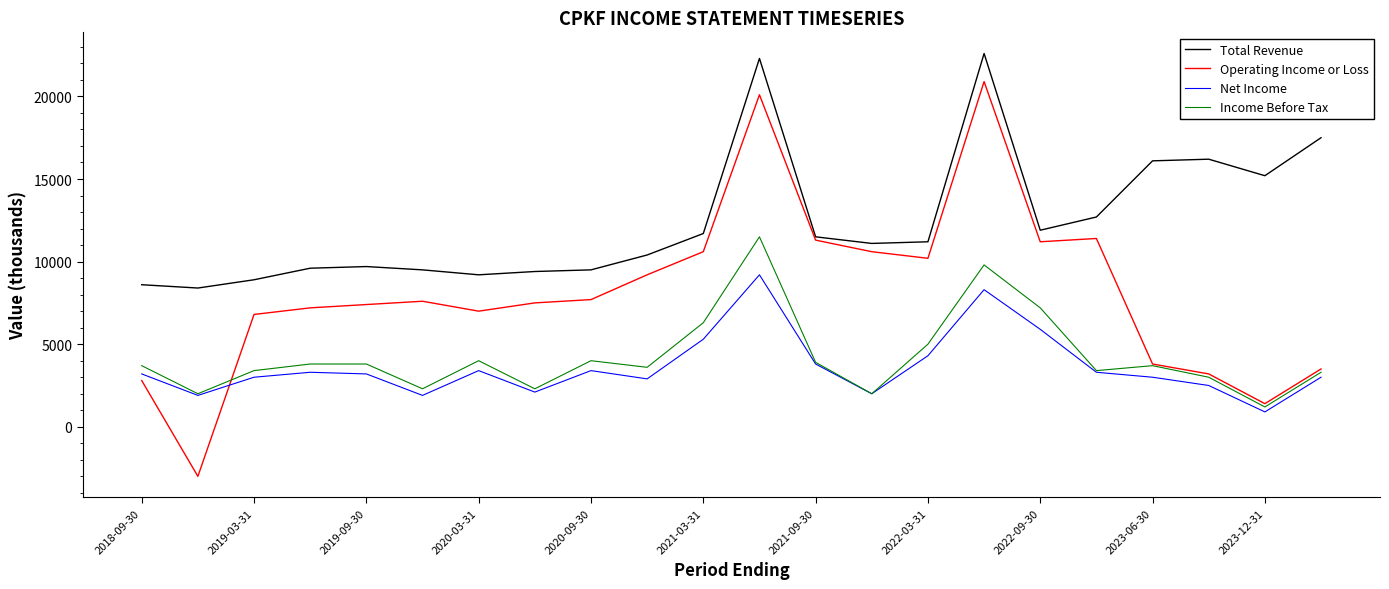

Which series changed the most between 2021-03-31 and 2021-12-31?

Income Before Tax